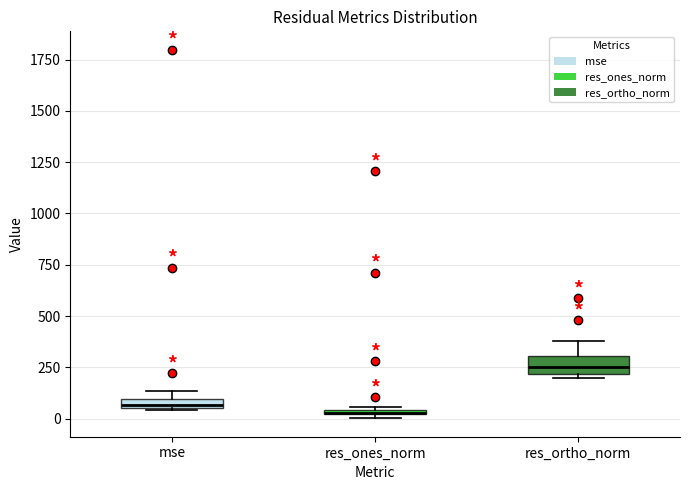

Where is the lower edge of the box for mse on the y-axis? The values are not printed on the chart, so give them approximately, as read against the axis.

50